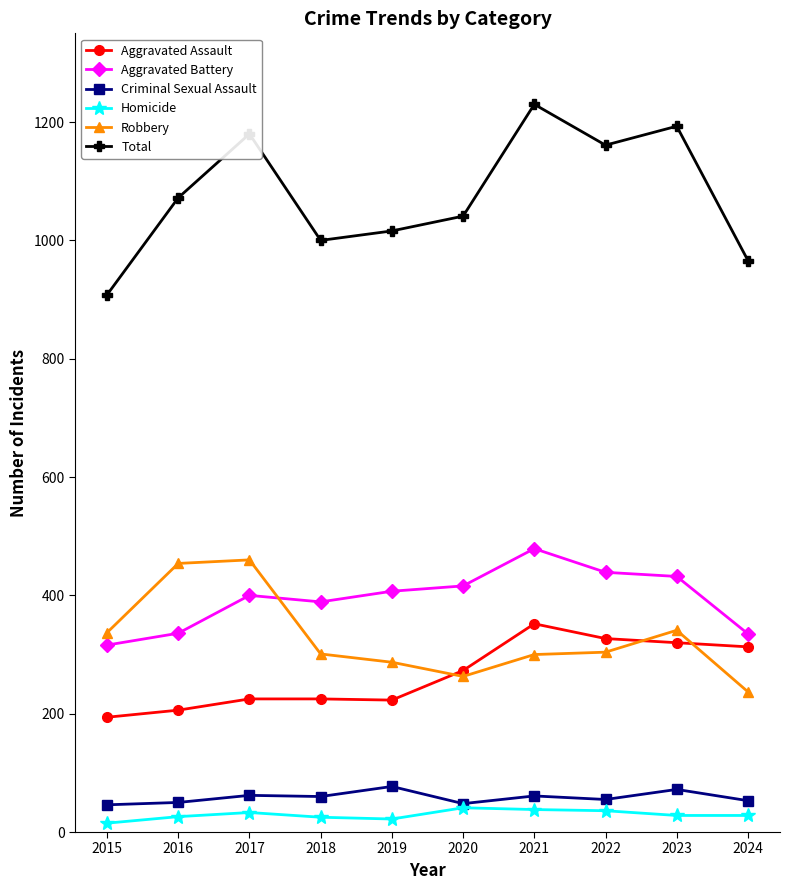

What is the greatest value displayed?

1230